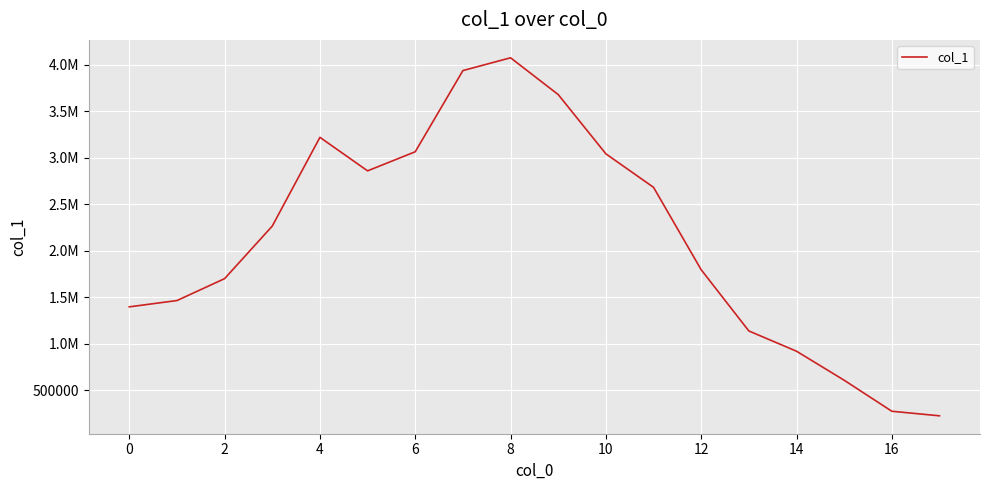

Does the chart display data point markers on the line(s)?

No